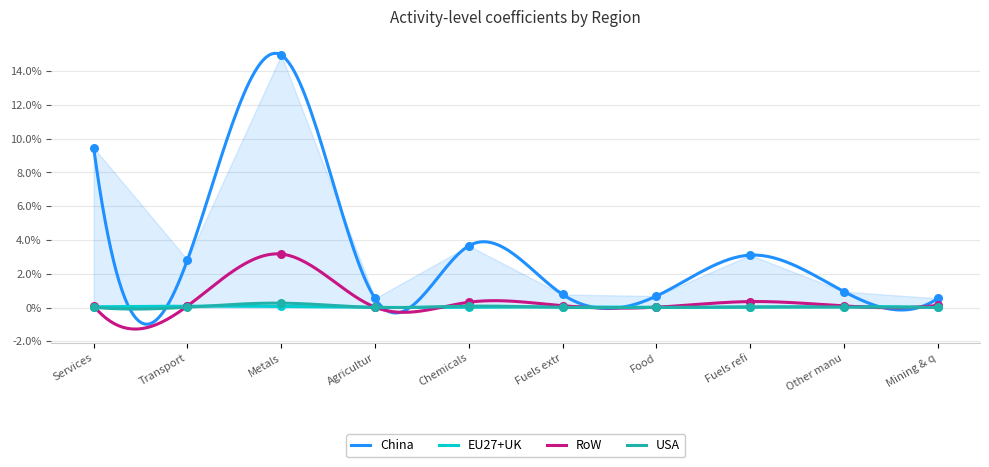

At how many categories does at least one series exceed 0?

10